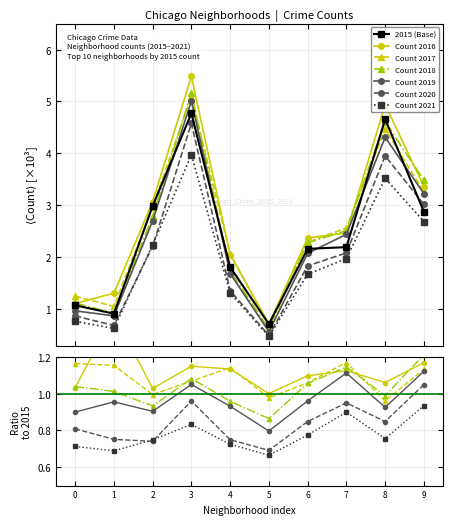

What is the maximum value for Count 2020?

4.6